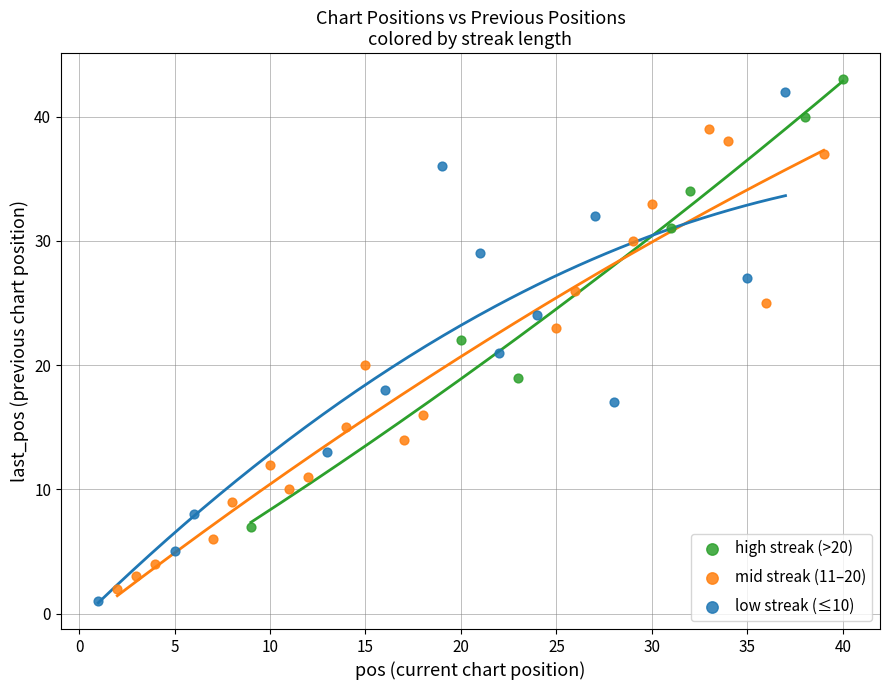

Which series reaches the minimum Y coordinate?

low streak (≤10)